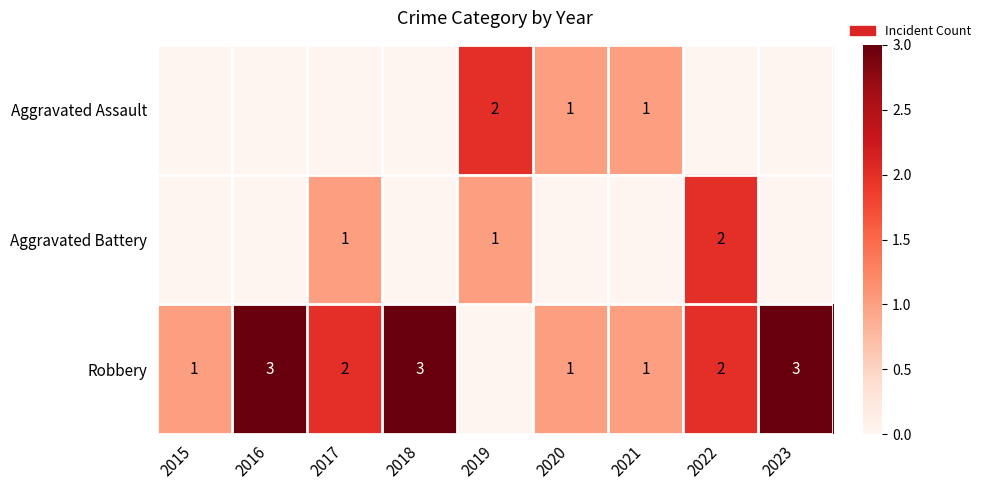

The Robbery series shows 1 at 2017. True or false?

False